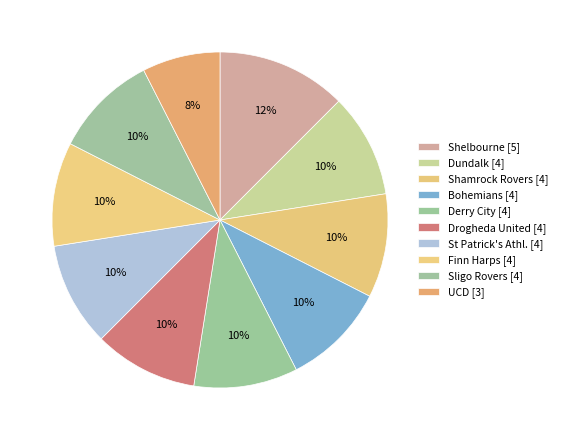

Count the number of slices in the pie.

10